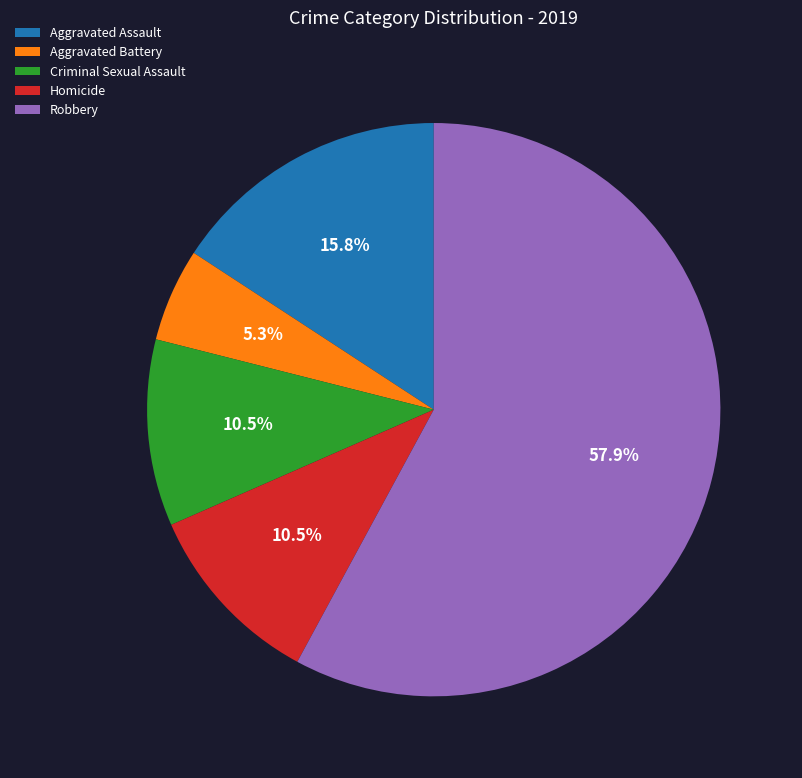

What percentage is NOT represented by Aggravated Assault?

84.2%